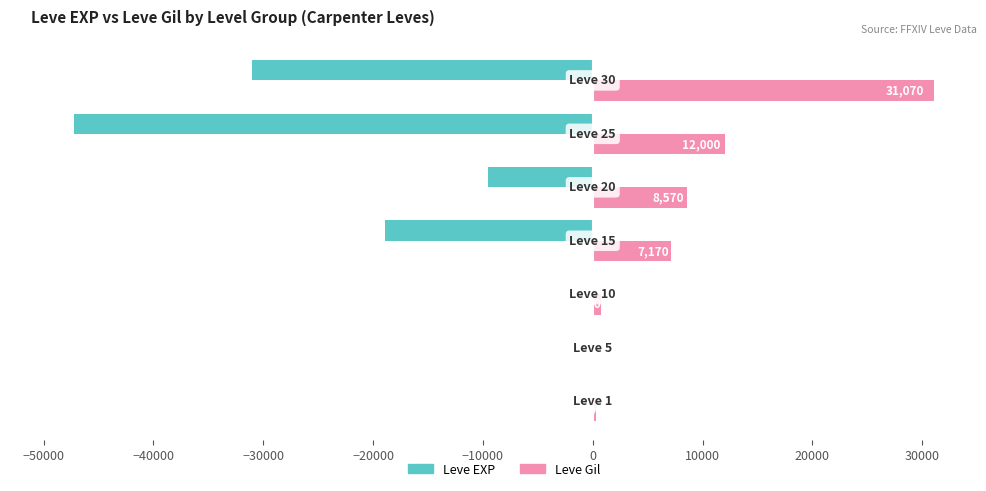

What is the maximum value shown in the chart?

31070